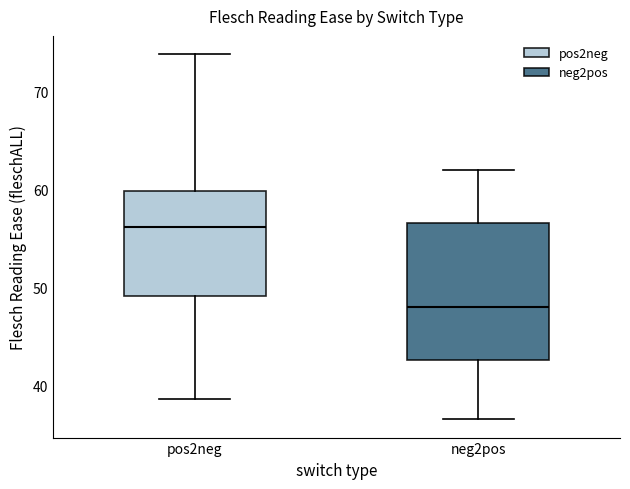

Comparing the boxes themselves (not the whiskers), which one is the tallest?

neg2pos